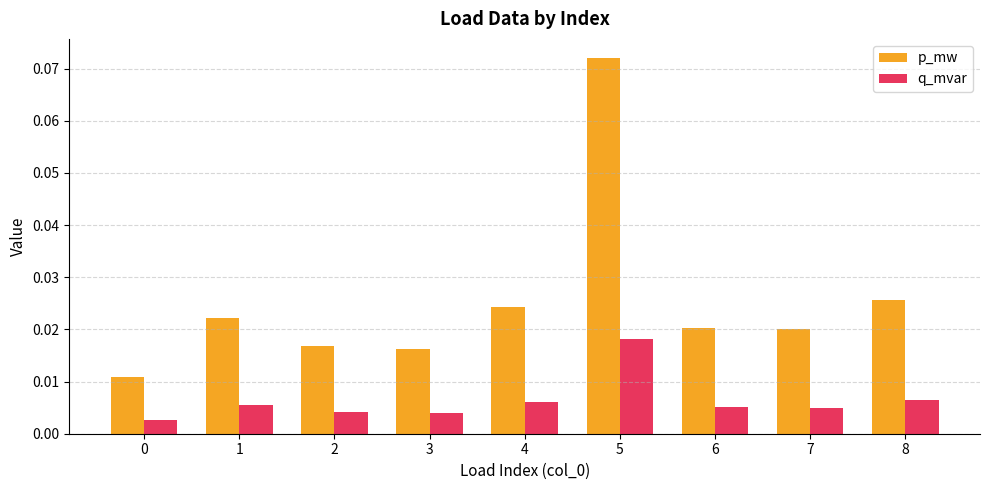

How many bars are there in total?

18